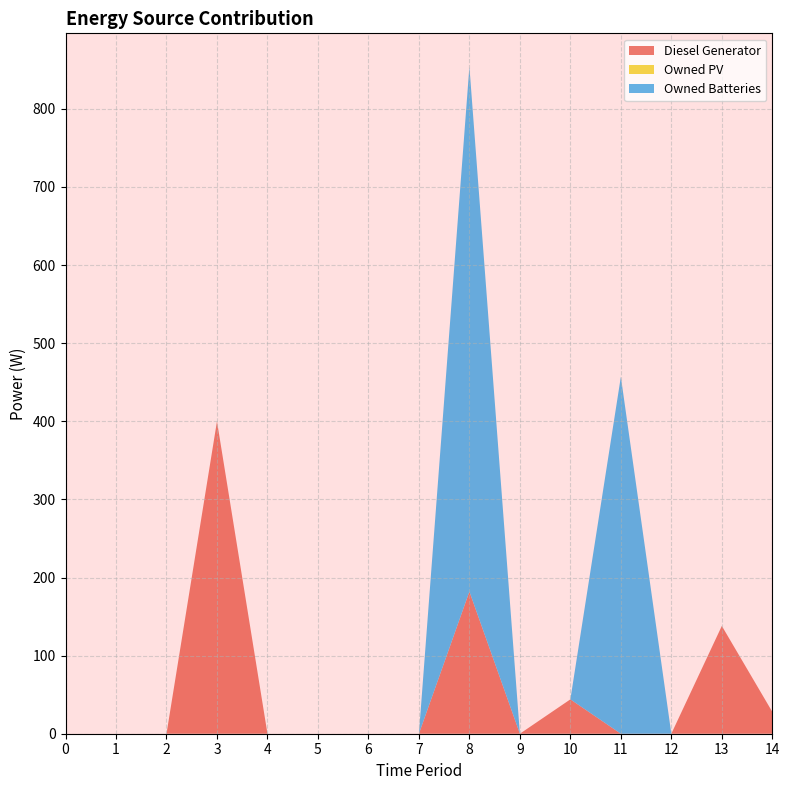

Reading right to left, extract all data points from this chart.

Diesel Generator: 14=28.0	13=138.0	12=0.0	11=0.0	10=44.0	9=0.0	8=182.0	7=0.0	6=0.0	5=0.0	4=0.0	3=400.0	2=0.0	1=0.0	0=0.0
Owned PV: 14=0.0	13=0.0	12=0.0	11=0.0	10=0.0	9=0.0	8=0.0	7=0.0	6=0.0	5=0.0	4=0.0	3=0.0	2=0.0	1=0.0	0=0.0
Owned Batteries: 14=0.0	13=0.0	12=0.0	11=457.0	10=0.0	9=0.0	8=672.0	7=0.0	6=0.0	5=0.0	4=0.0	3=0.0	2=0.0	1=0.0	0=0.0